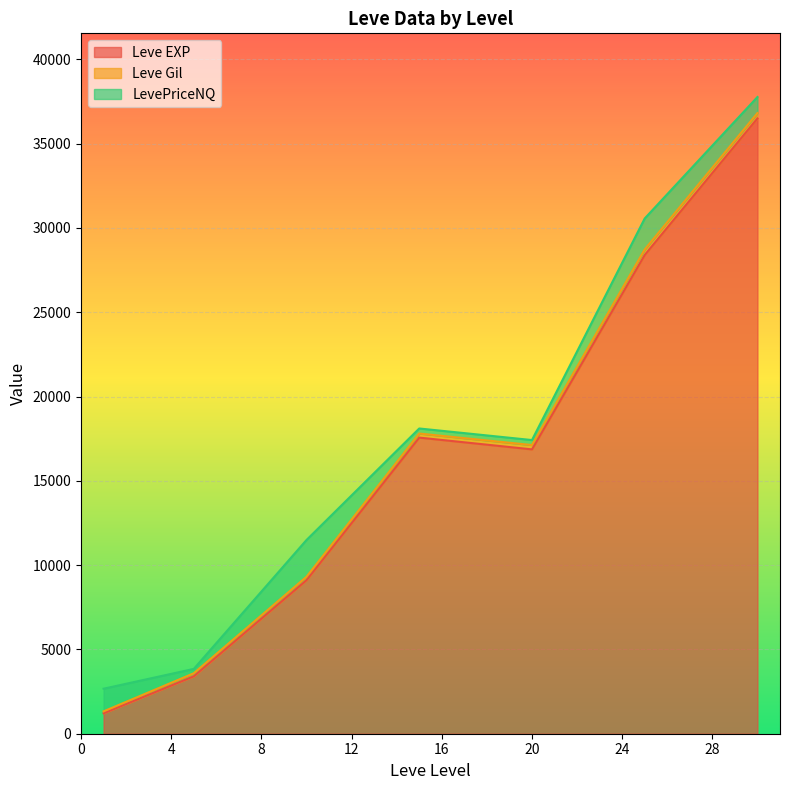

What is the maximum value for Leve EXP?

36492.5